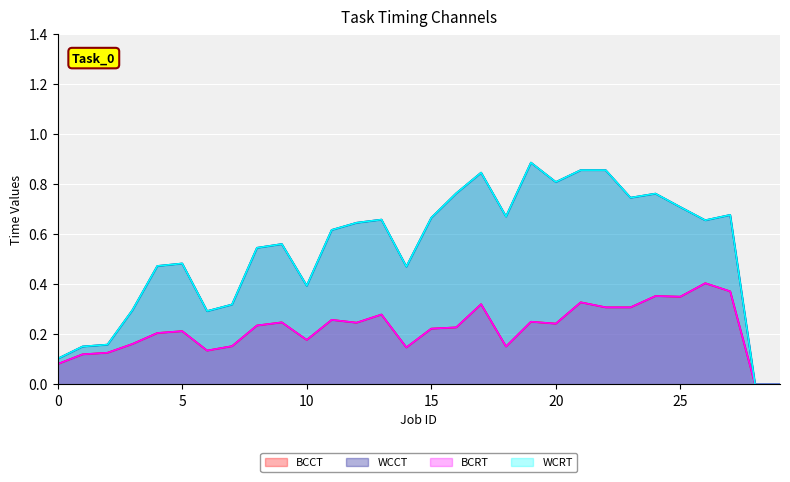

The BCRT series shows 0.1 at 11. True or false?

False